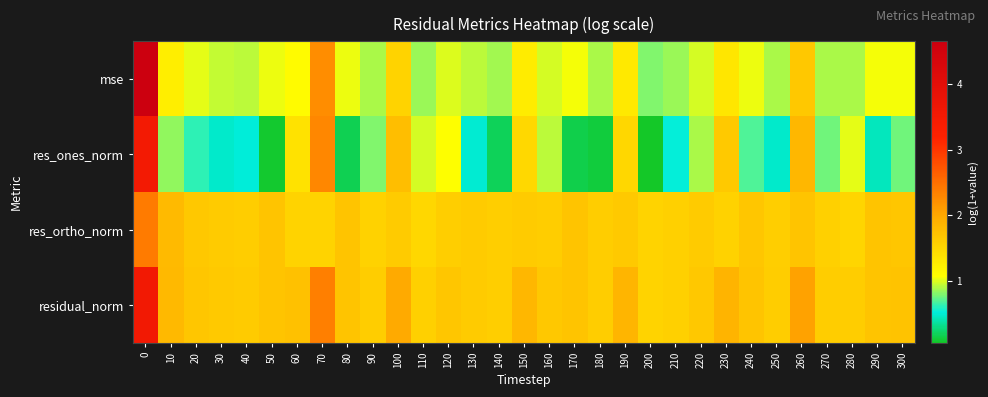

At how many categories does at least one series exceed 3?

1